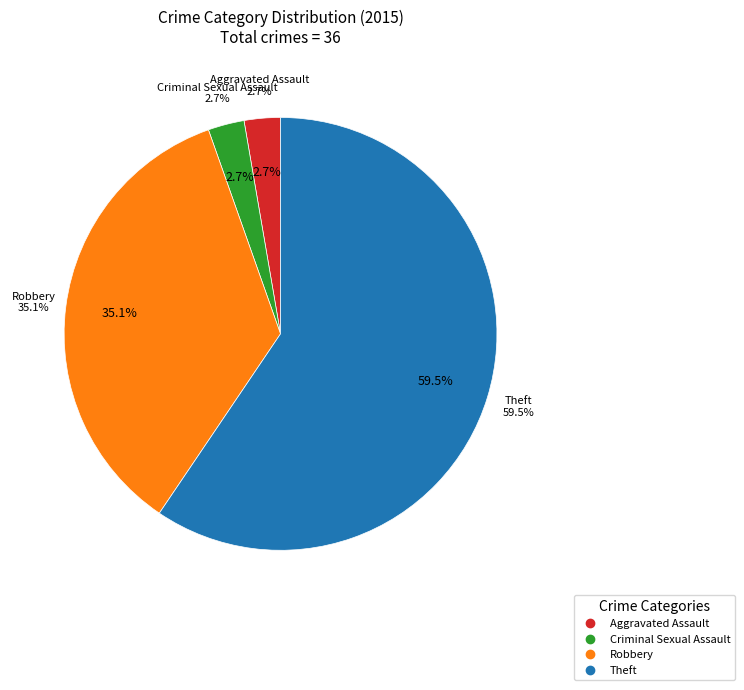

Is there a majority slice in this chart?

Yes